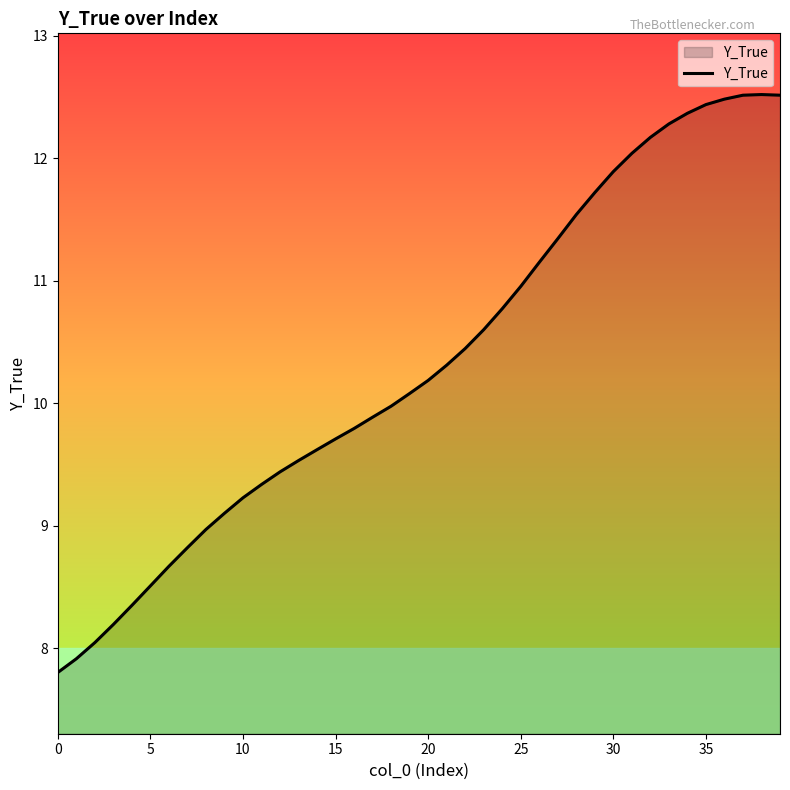

What is the smallest value displayed?

7.8